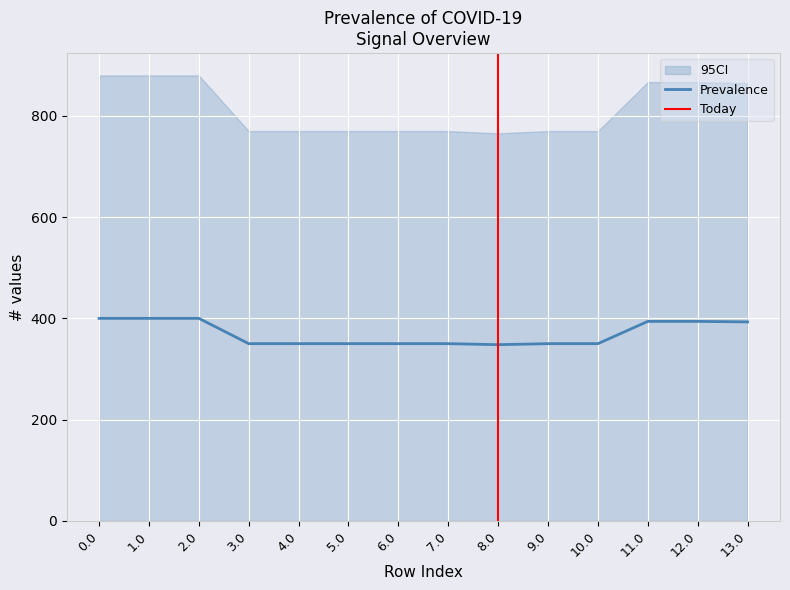

Is the value of CI_upper at 7.0 greater than the value of CI_lower at 1.0?

Yes